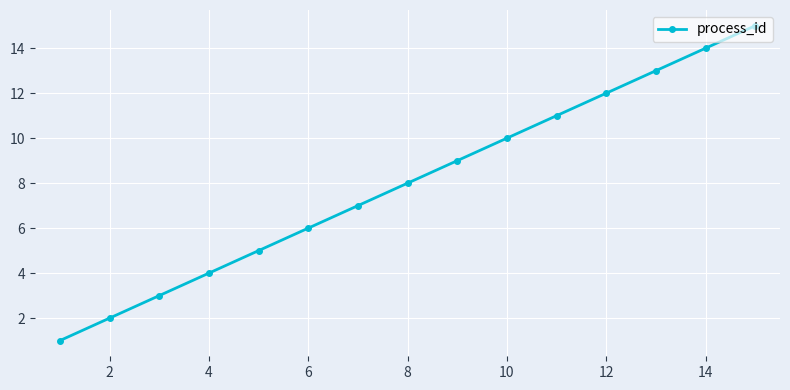

What is the average value?

8